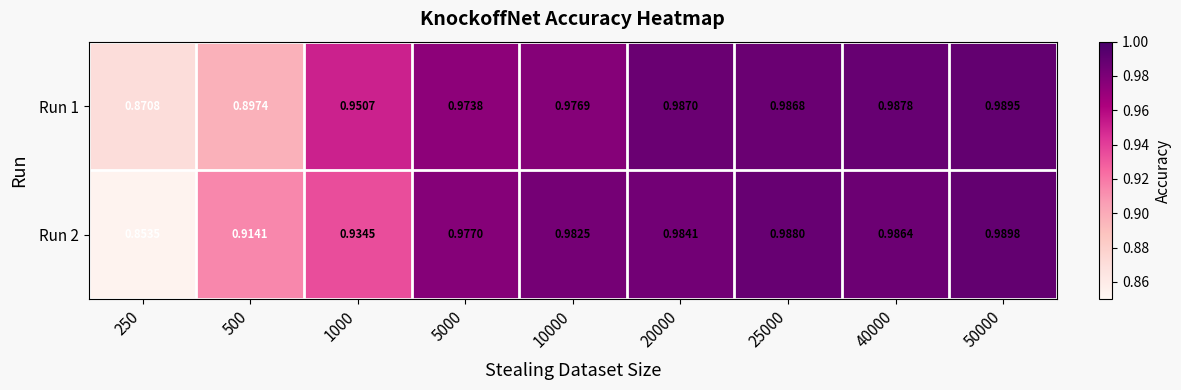

At how many categories does at least one series exceed 0?

9